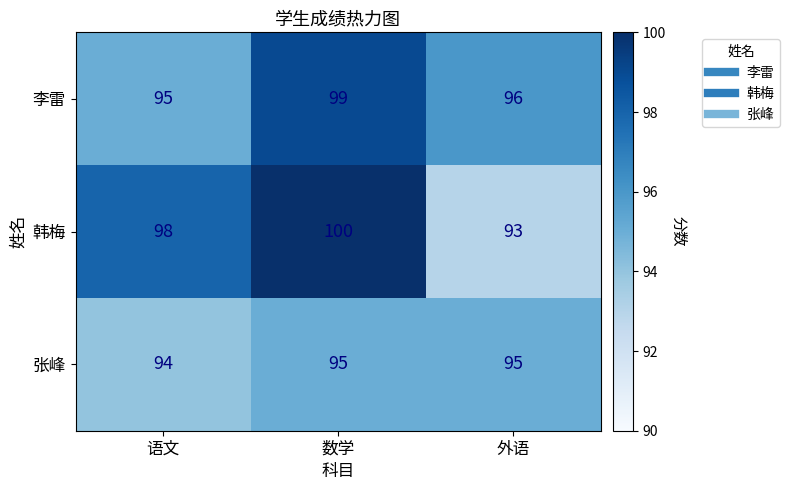

What is the minimum value for 韩梅?

93